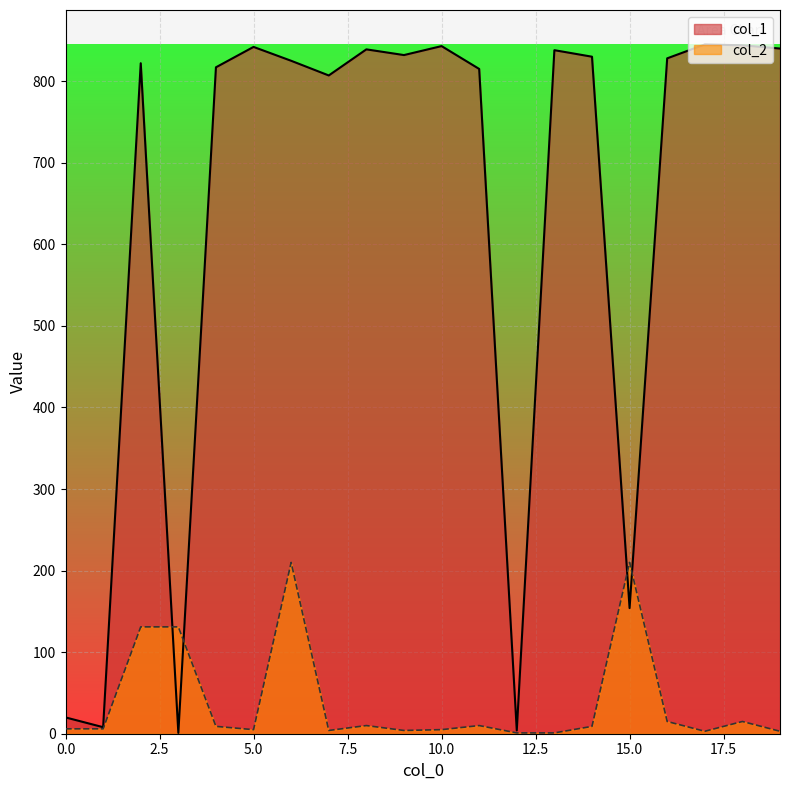

What are all the series names shown in the legend?

col_1, col_2